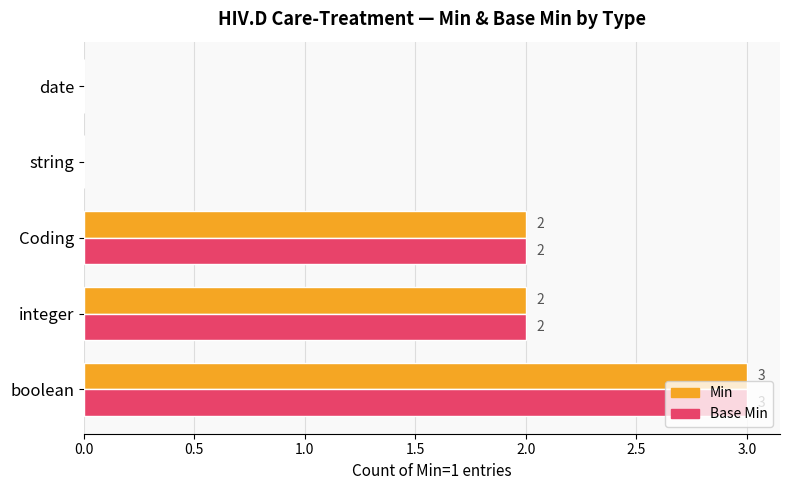

Is it true that Min equals 1 at Coding?

False